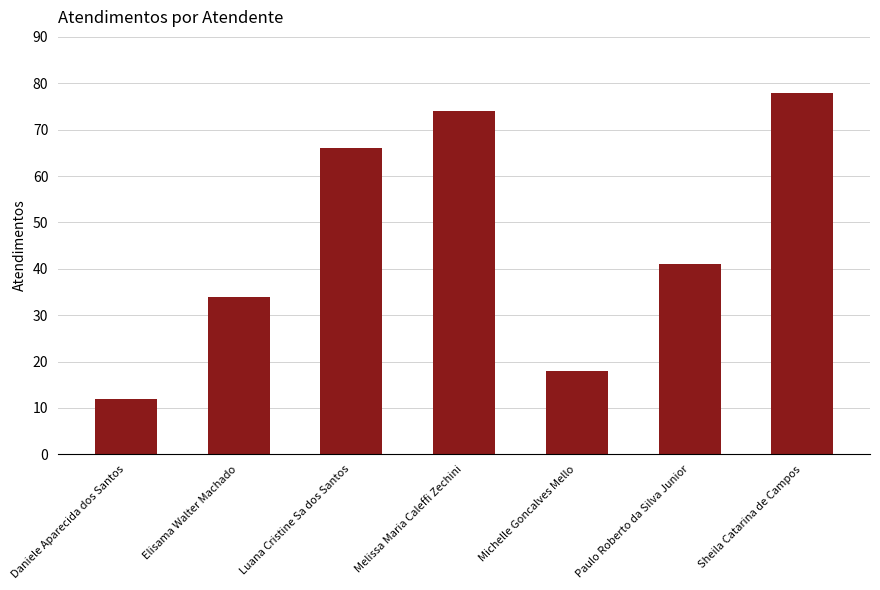

What is the label of the 7th bar from the left?

Sheila Catarina de Campos